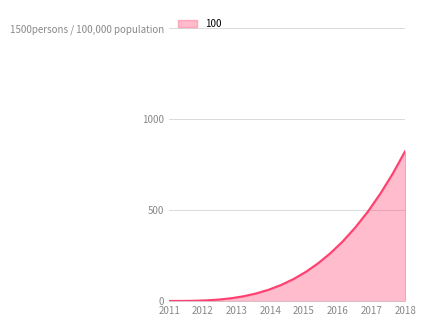

Is this an area chart (filled region under the line)?

Yes